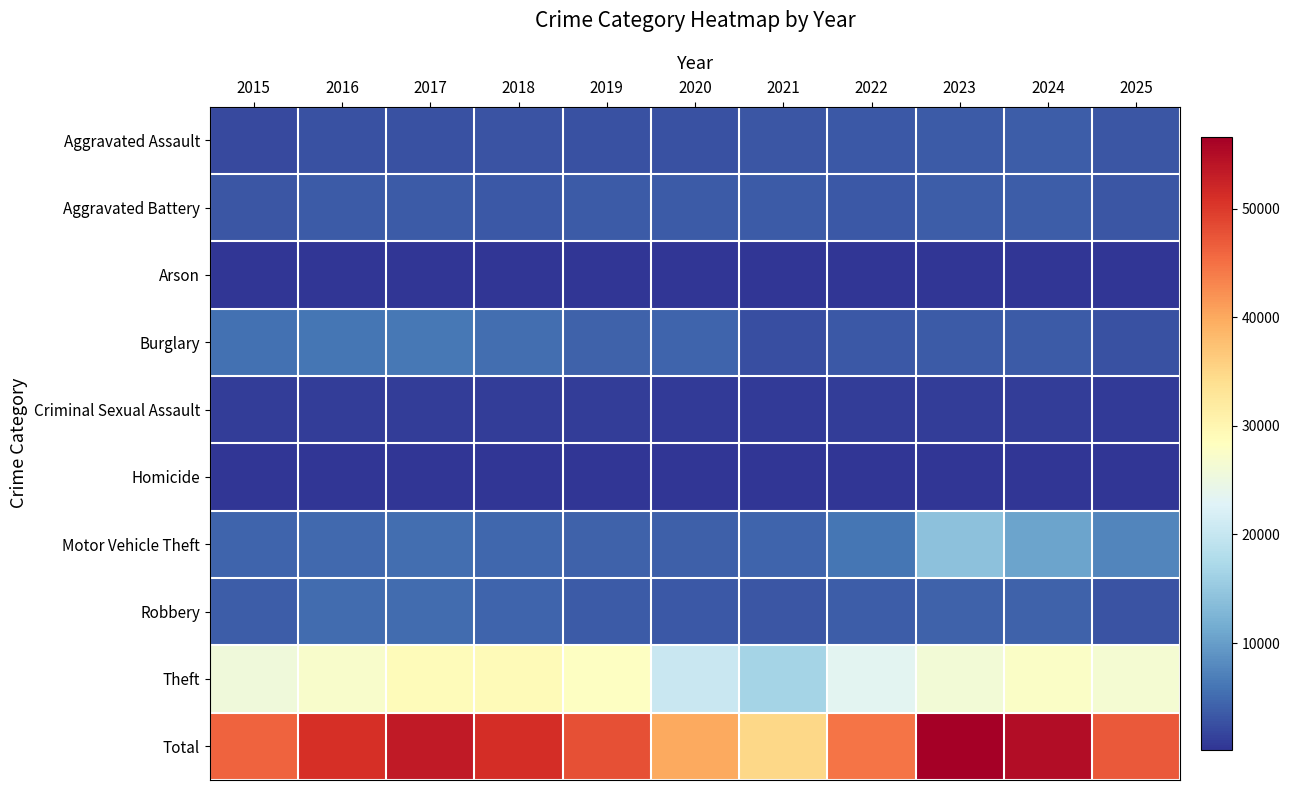

Which has a higher value, 2023 or 2017?

2023